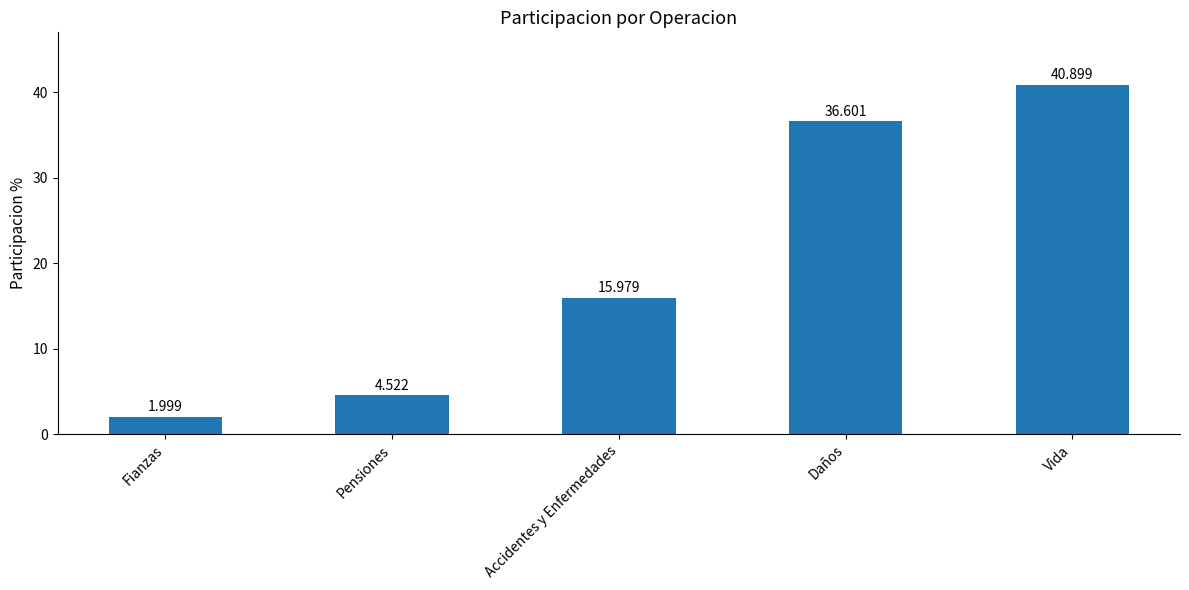

True or false: the data shows 2.0 at Fianzas.

True